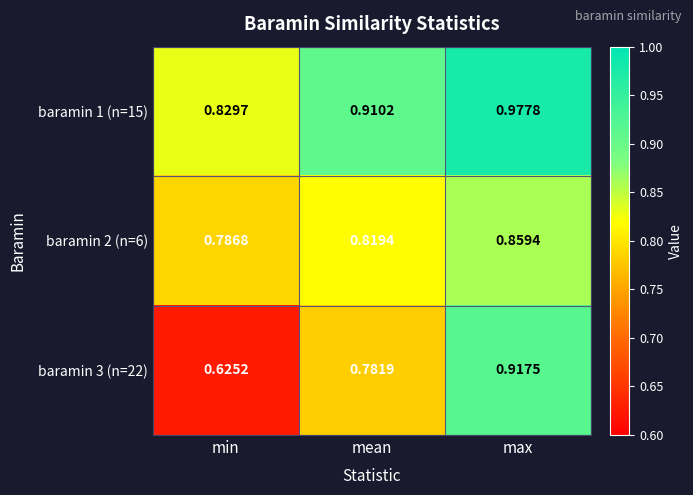

List the series in order of their overall mean, lowest first.

baramin 3 (n=22), baramin 2 (n=6), baramin 1 (n=15)